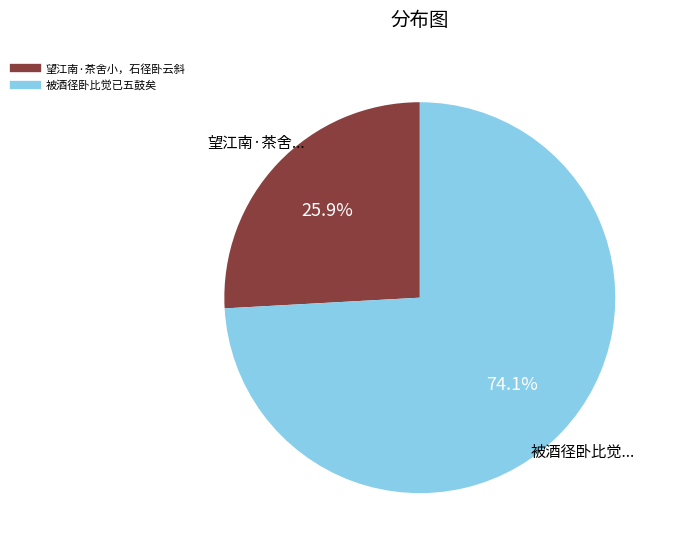

Is there any slice that represents more than half of the pie?

Yes